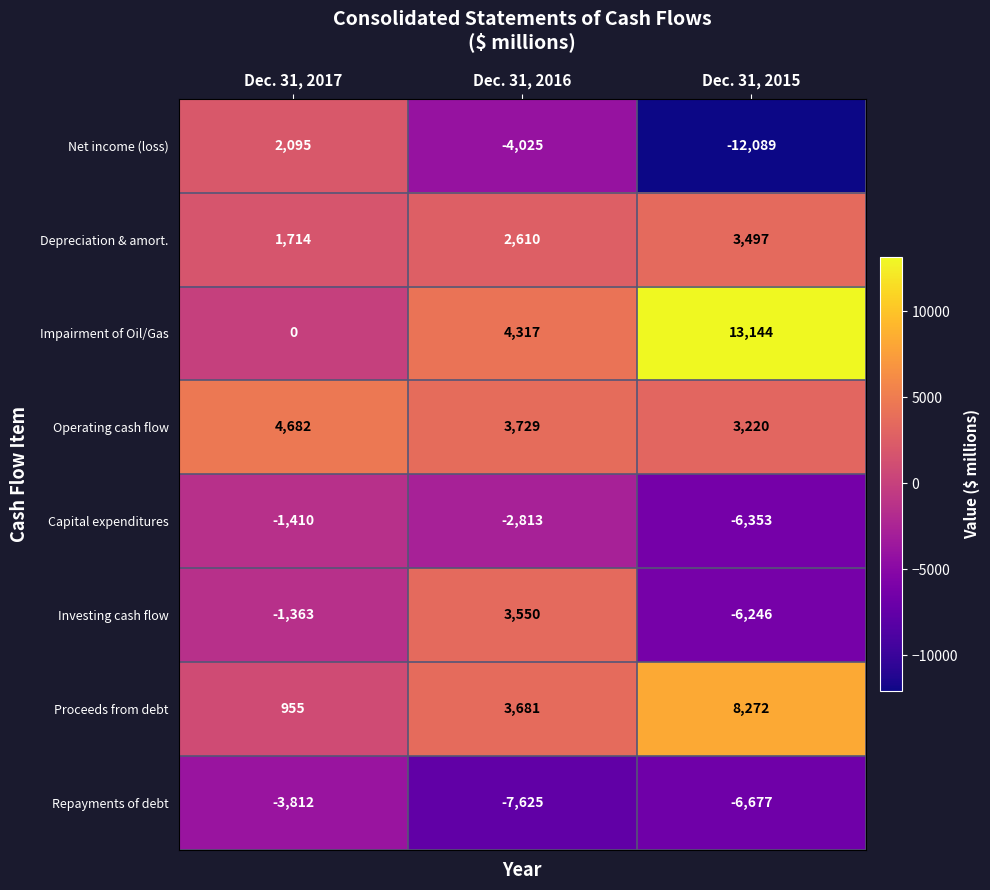

What is the total value across all series at Dec. 31, 2016?

3424